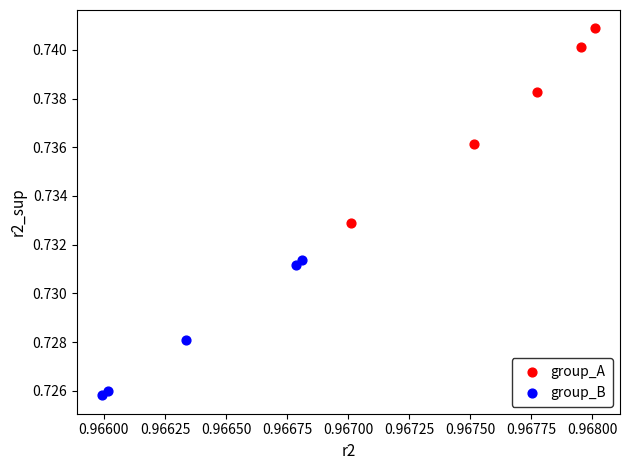

Which series has the widest spread of Y values?

group_A